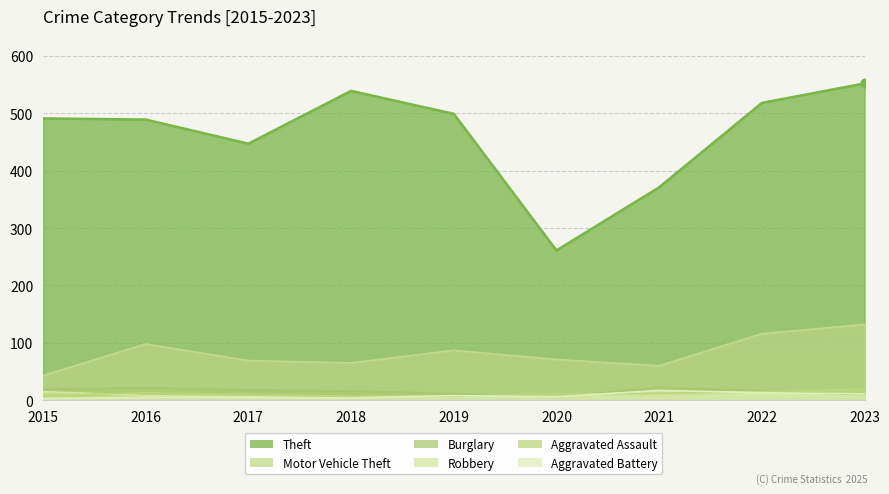

What are all the series names shown in the legend?

Theft, Motor Vehicle Theft, Burglary, Robbery, Aggravated Assault, Aggravated Battery